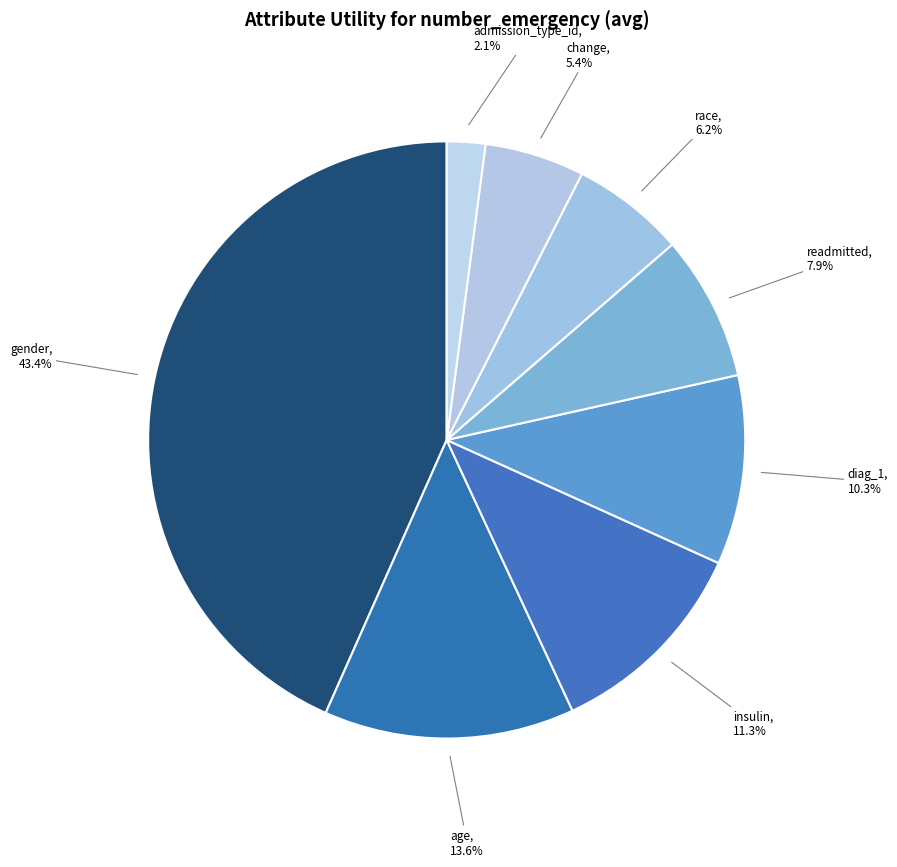

Which category has the biggest portion of the pie?

gender